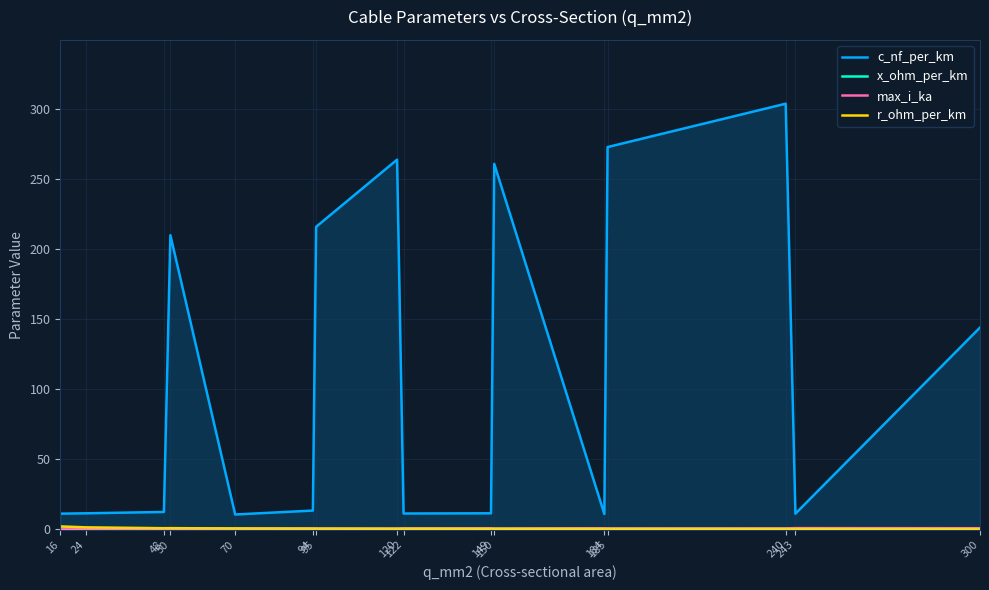

At 185, list the series in order from smallest to largest.

x_ohm_per_km, r_ohm_per_km, max_i_ka, c_nf_per_km